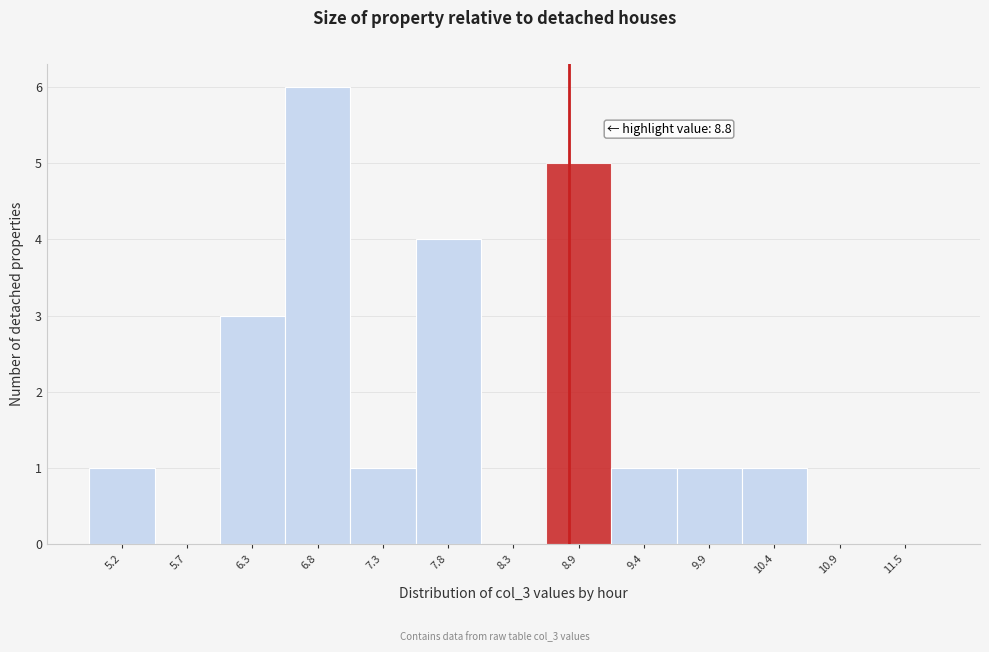

Which range on the x-axis has the tallest bar?

6.5 to 7.0